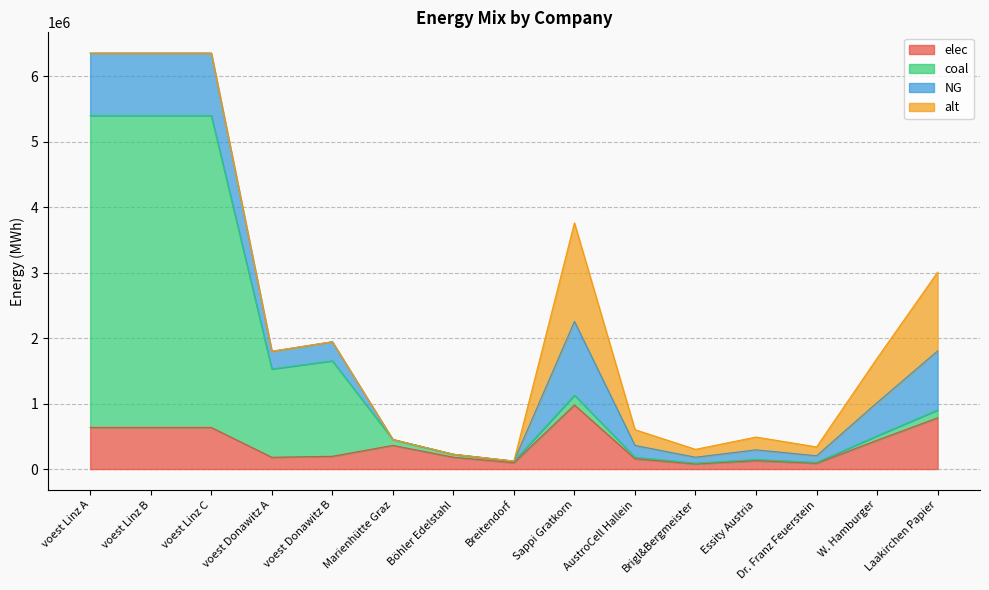

How many lines are shown in the chart?

4